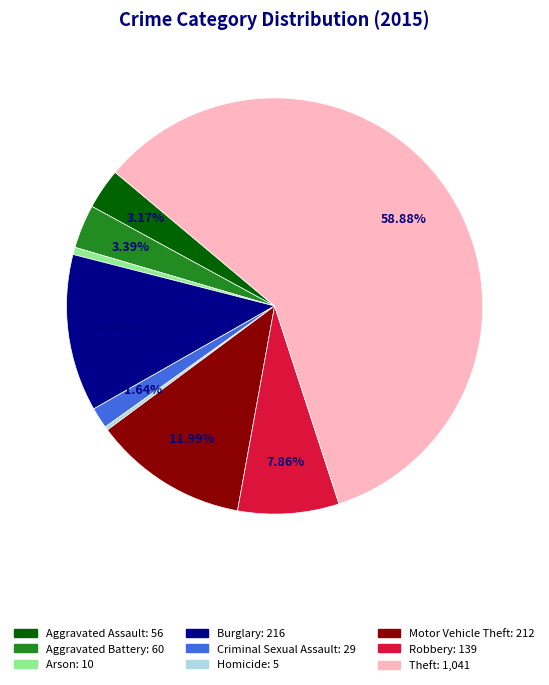

Which category accounts for the majority?

Theft